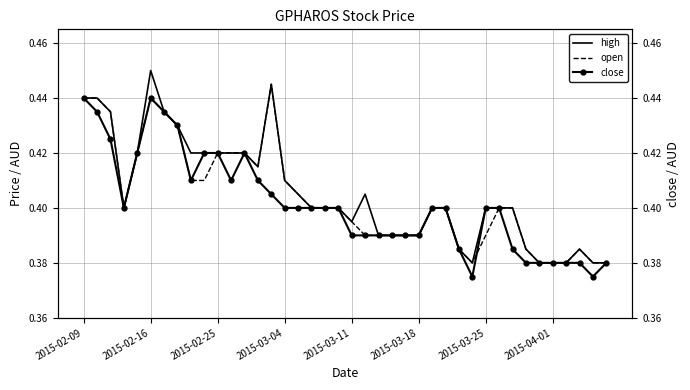

True or false: high has a value of 0.1 at 21.

False